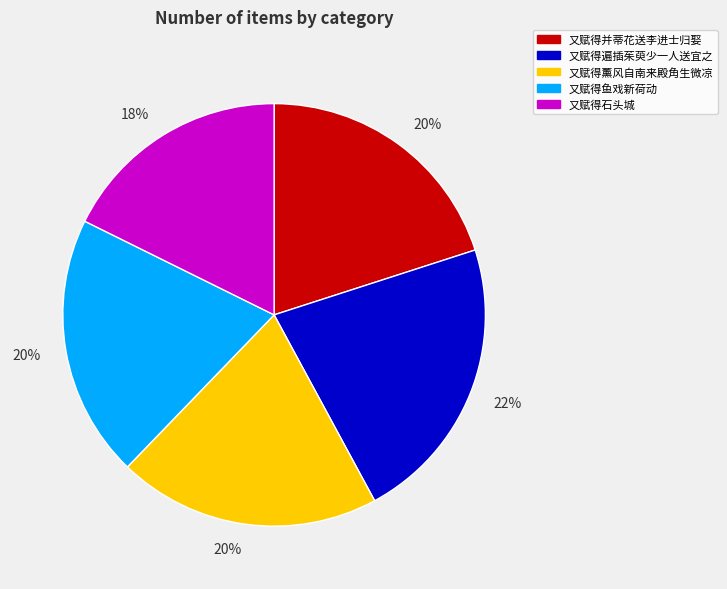

To the nearest percent, what is the difference between the largest and smallest slice percentages?

4%